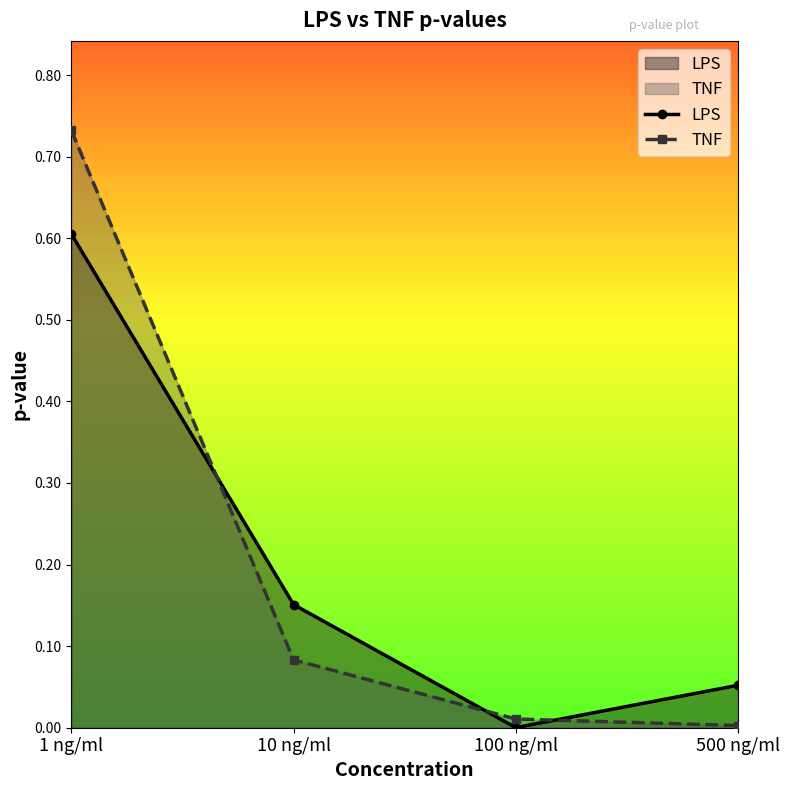

Reading left to right, transcribe all the data shown in this chart.

LPS: 0.6	0.2	0.0	0.1
TNF: 0.7	0.1	0.0	0.0